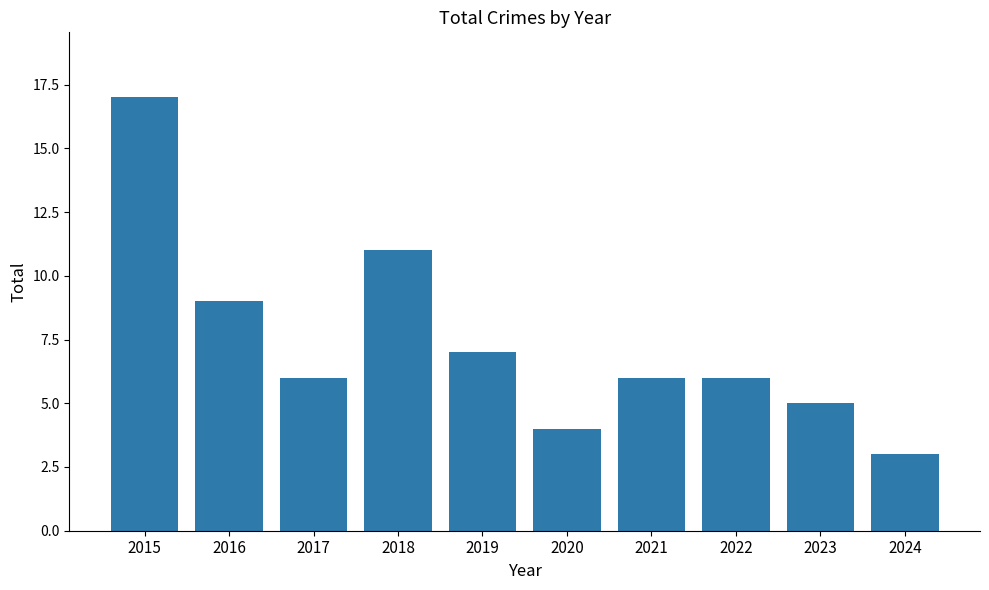

The value at 2016 is 9. True or false?

True